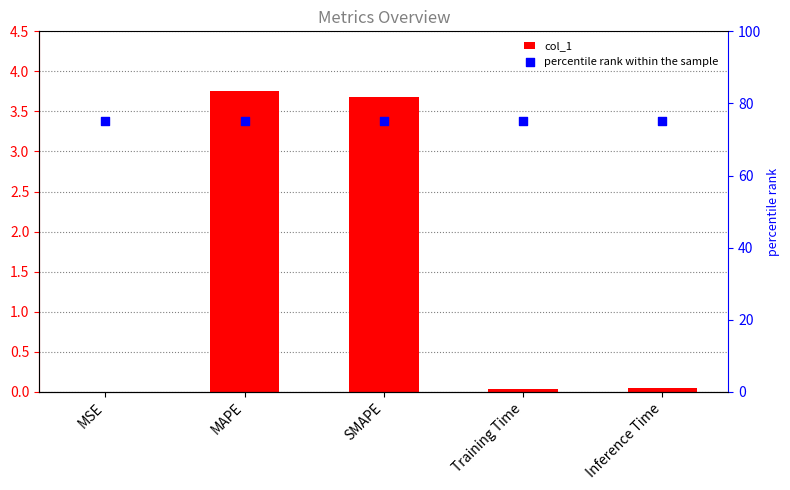

What are all the series names shown in the legend?

col_1, percentile rank within the sample